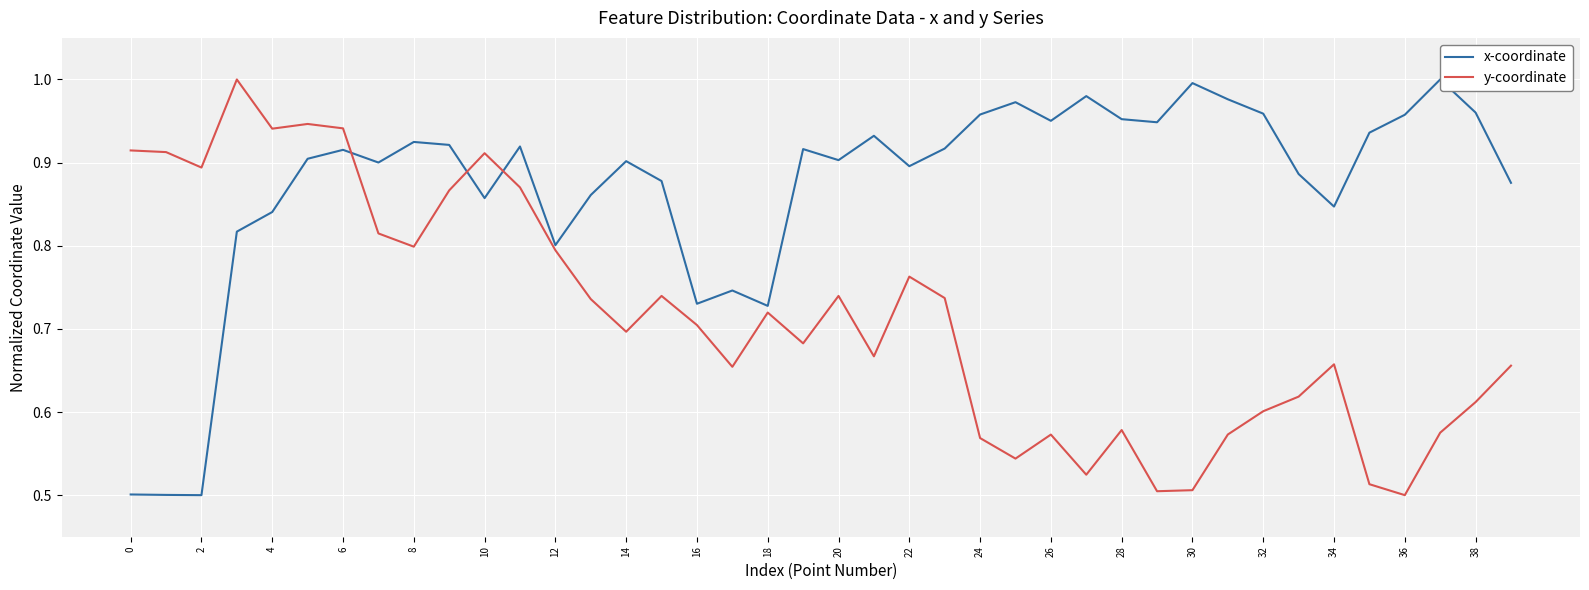

True or false: y-coordinate has a value of 0.2 at 12.

False